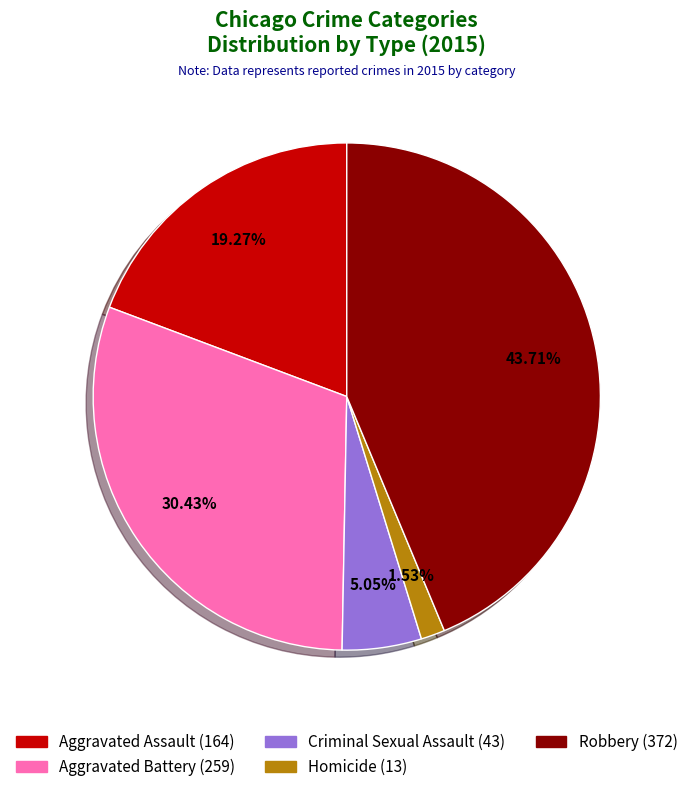

Rank the categories by value from highest to lowest.

Robbery, Aggravated Battery, Aggravated Assault, Criminal Sexual Assault, Homicide